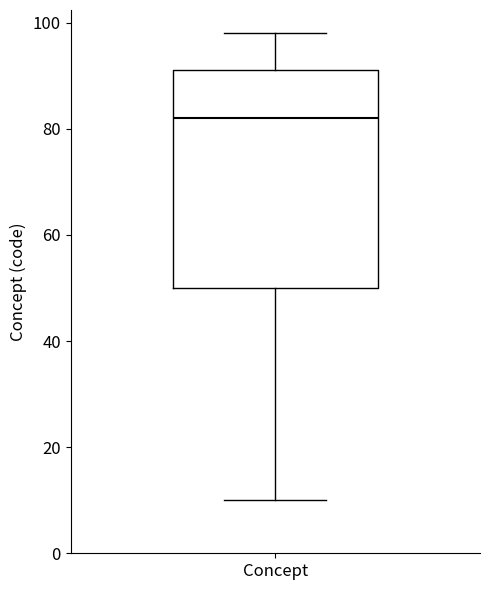

Transcribe this box plot: give where the median line is, the range the box spans, and where the two whiskers end, as read against the y-axis. The values are not printed on the chart, so give them approximately, as read against the axis.

median 82, box 50 to 92, whiskers 10 to 98